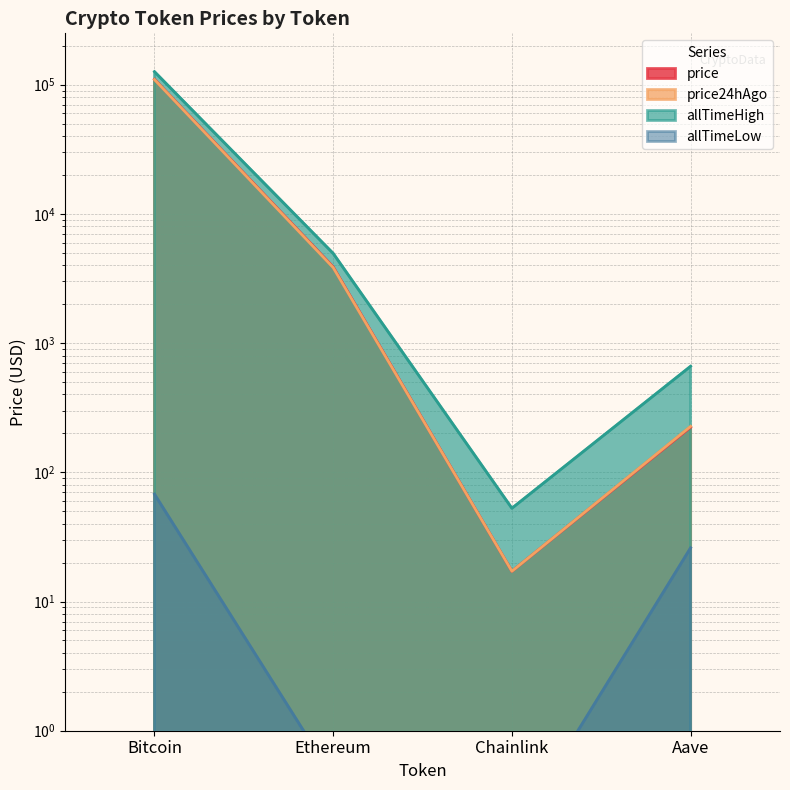

What are all the series names shown in the legend?

price, price24hAgo, allTimeHigh, allTimeLow